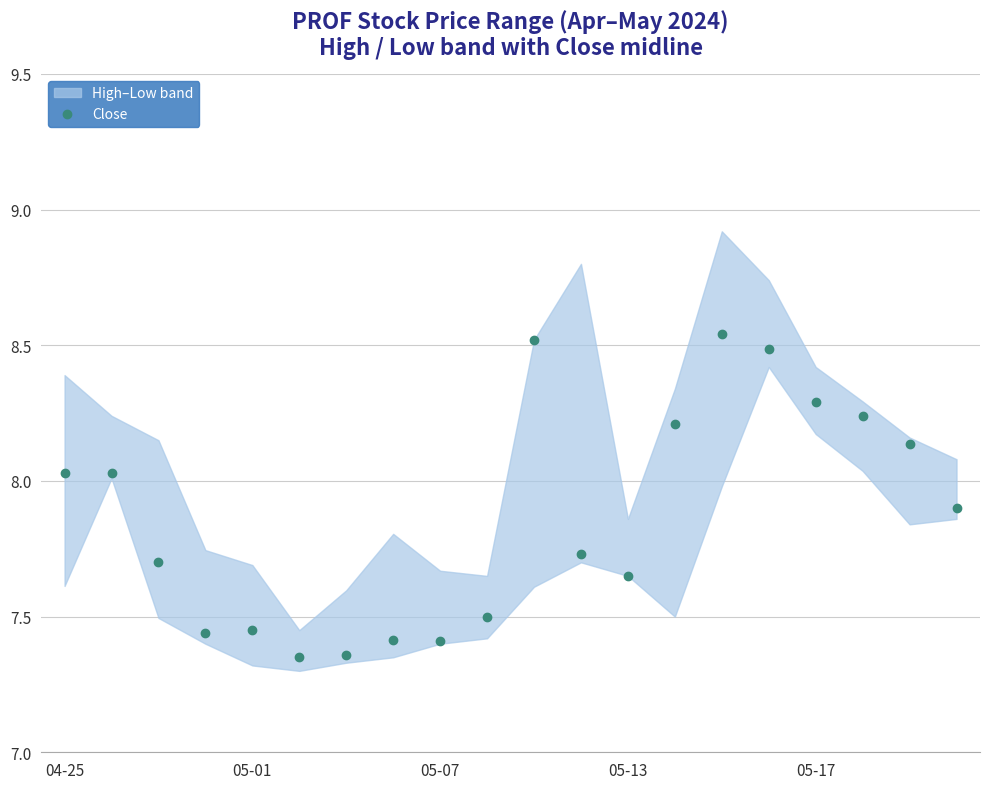

Does the chart display data point markers on the line(s)?

Yes